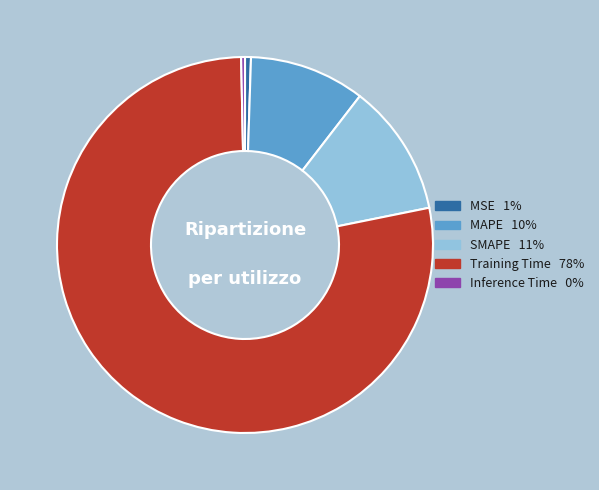

Is it true that MAPE 10% is 10% of the pie?

True